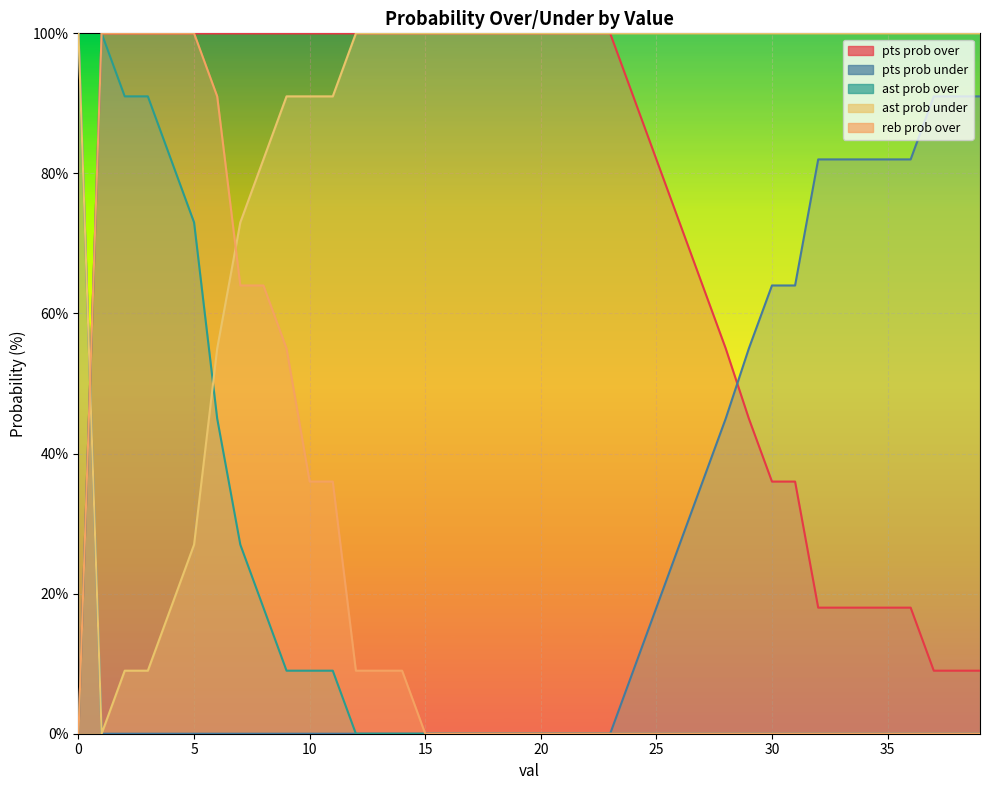

Where is ast prob over nearest to the value 50?

6